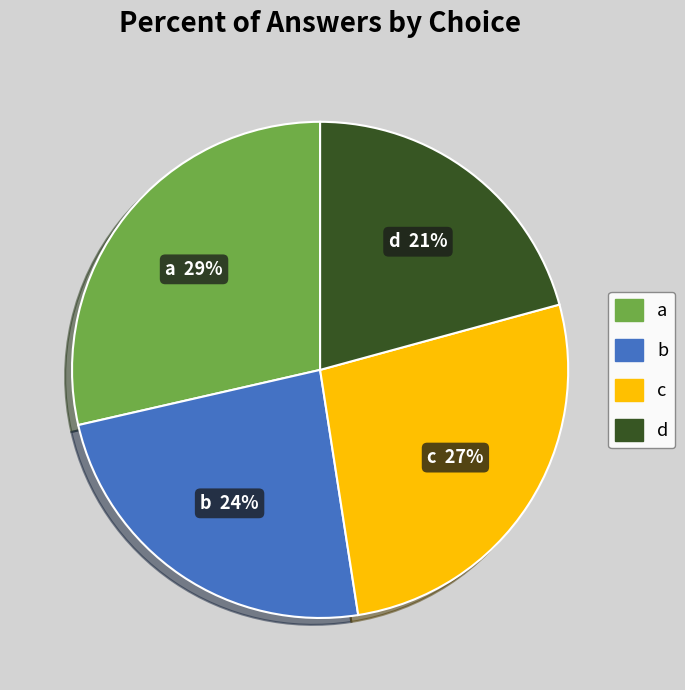

What is the ratio of the value at b to the value at c?

0.9